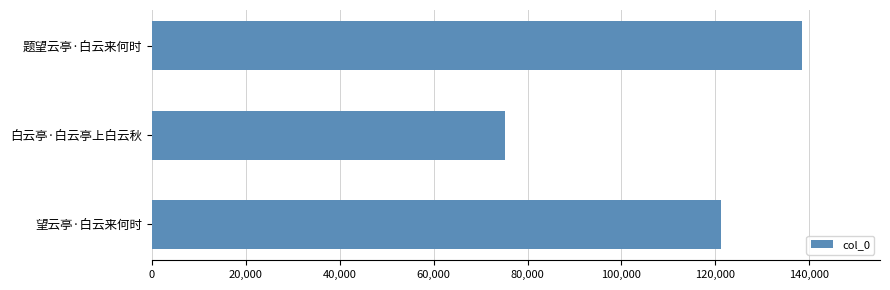

What is the value of the 2nd bar from the top?

75252